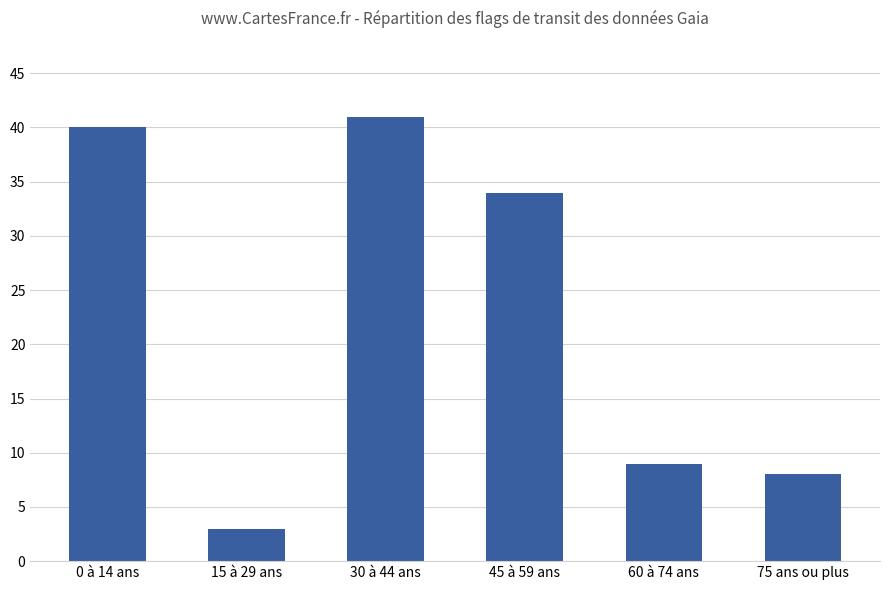

What position from the left is 60 à 74 ans?

5